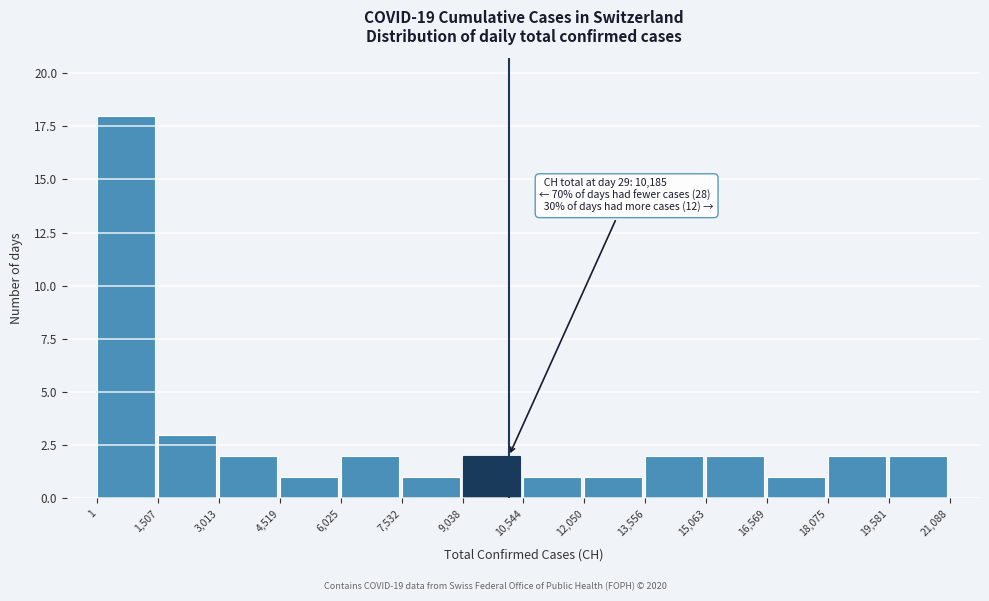

Over which range of the x-axis is the bar tallest?

1 to 1,507